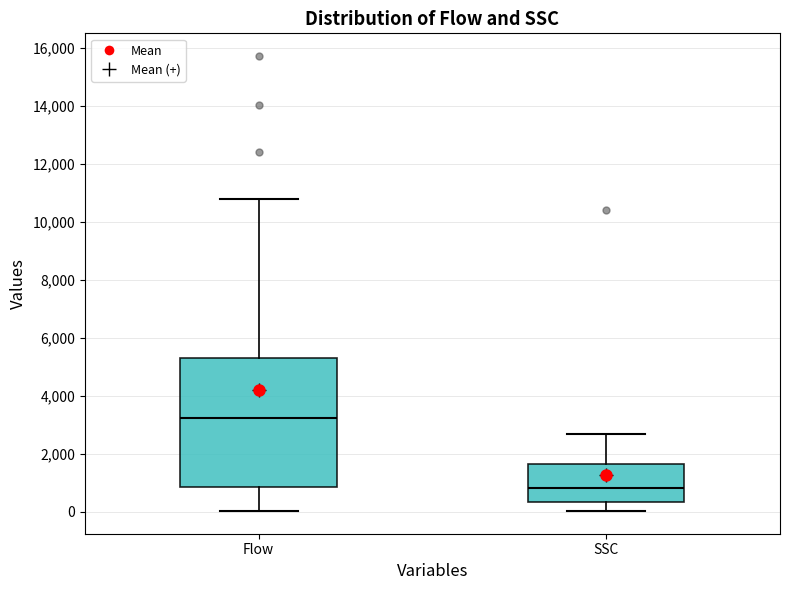

Reading left to right, read every box against the y-axis: the position of its median line, the range the box covers, and the ends of its whiskers. The values are not printed on the chart, so give them approximately, as read against the axis.

Flow: median 3200, box 800 to 5200, whiskers 0 to 10800
SSC: median 800, box 400 to 1600, whiskers 0 to 2600